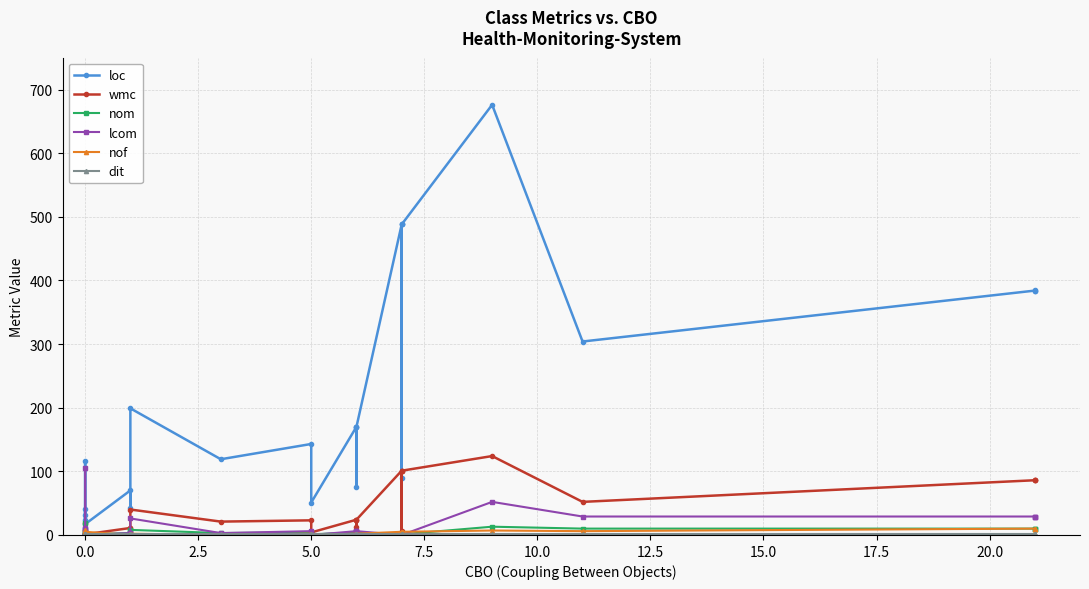

True or false: loc has a value of 182 at 23.

False